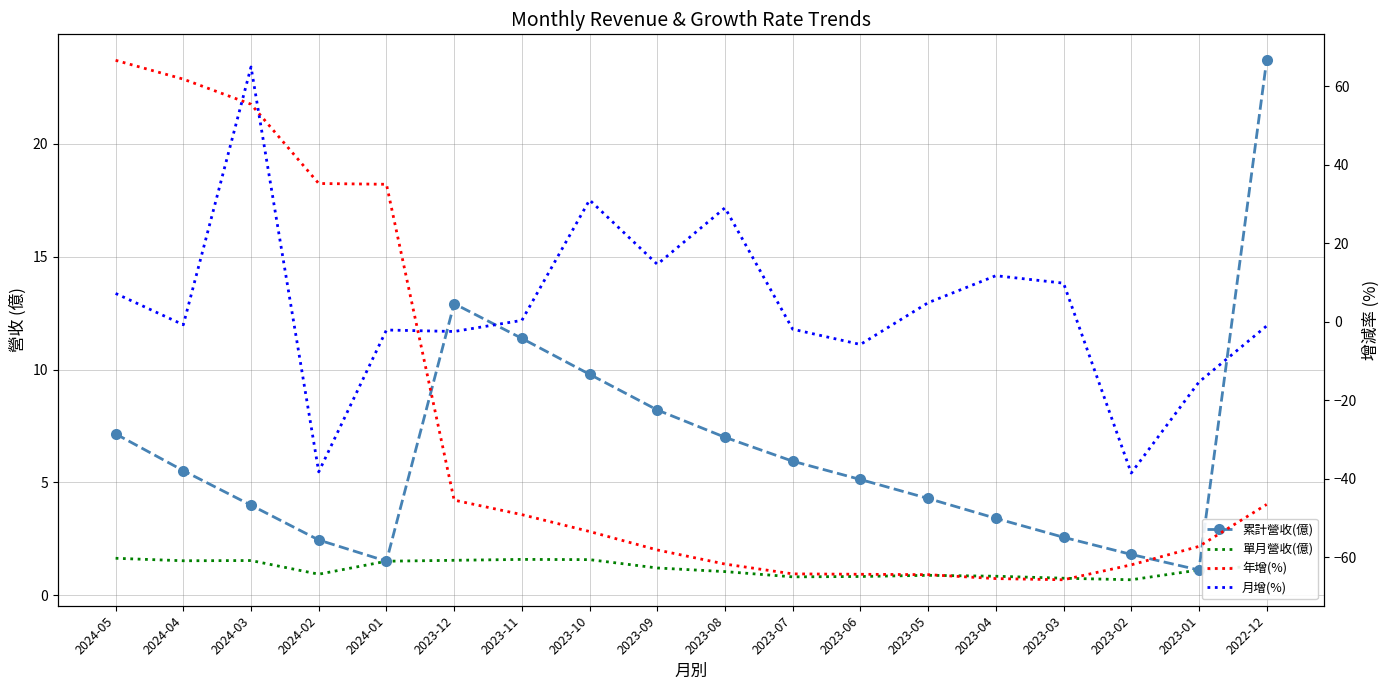

Is this an area chart (filled region under the line)?

No